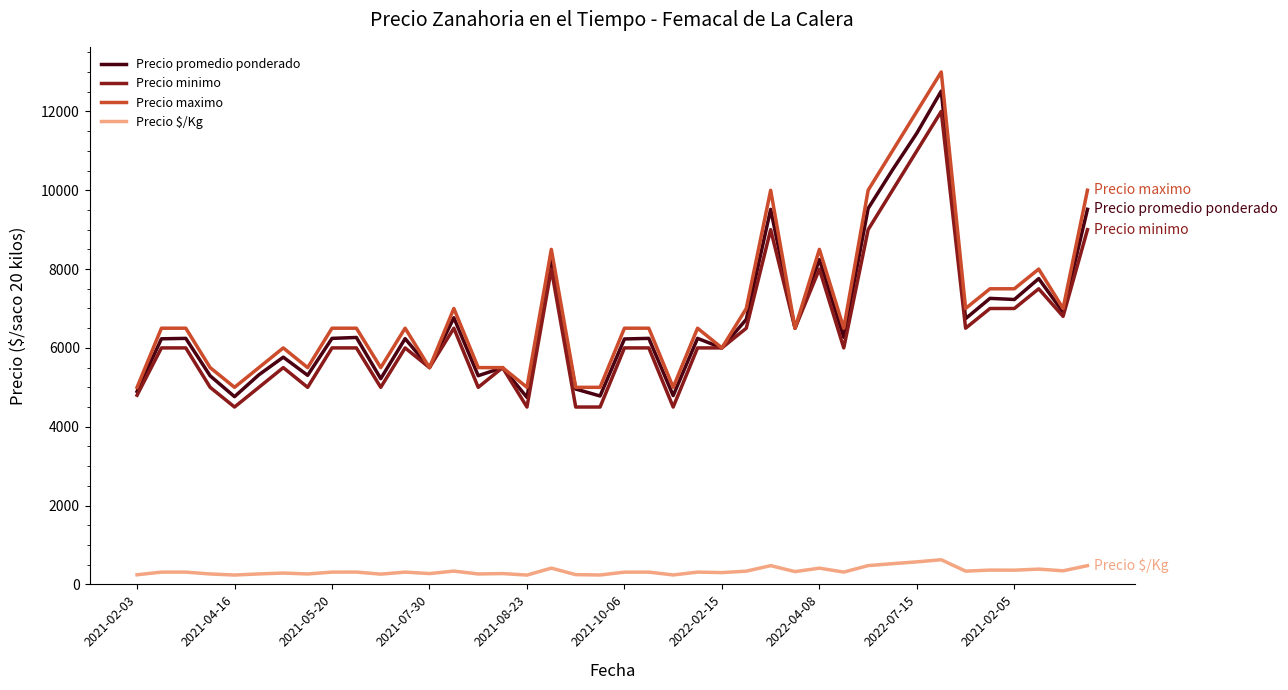

What are all the series names shown in the legend?

Precio promedio ponderado, Precio minimo, Precio maximo, Precio $/Kg